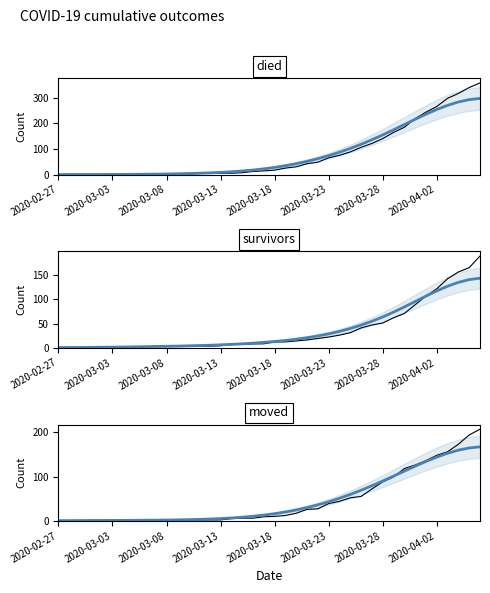

Is it true that survivors trend equals 63.7 at 2020-03-28?

True